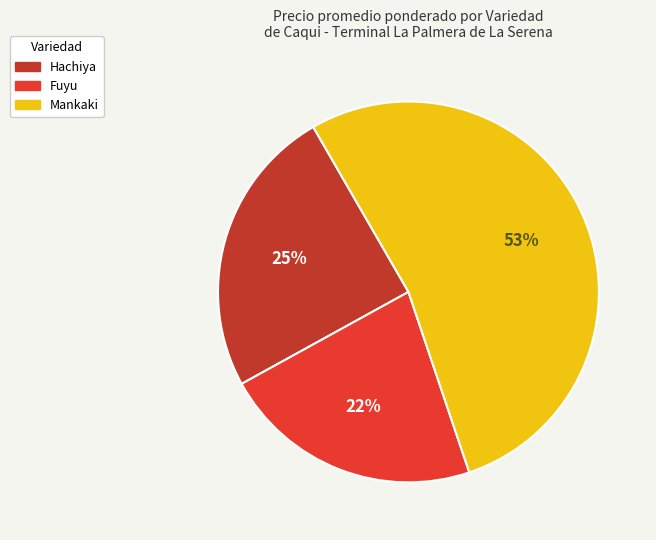

Count the number of slices in the pie.

3